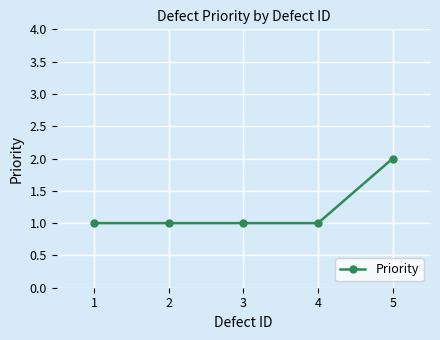

What is the change in value from 4 to 5?

+1